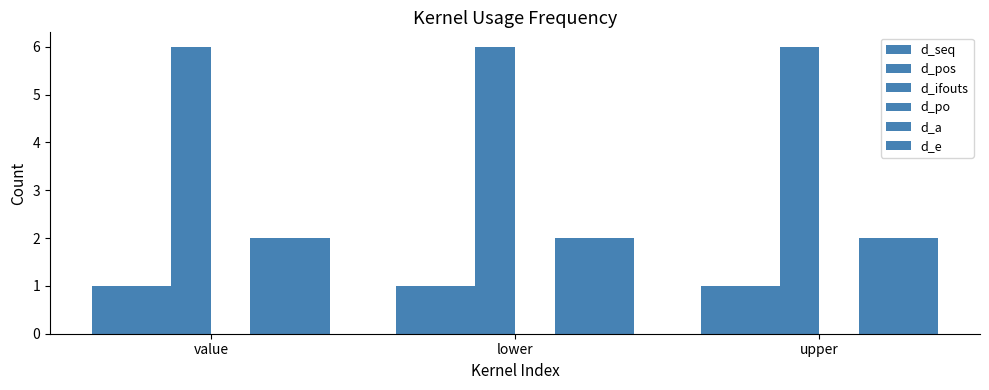

How many groups of bars are there?

3